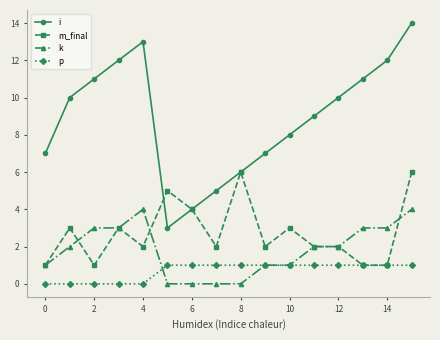

What is the highest value of the k series?

4